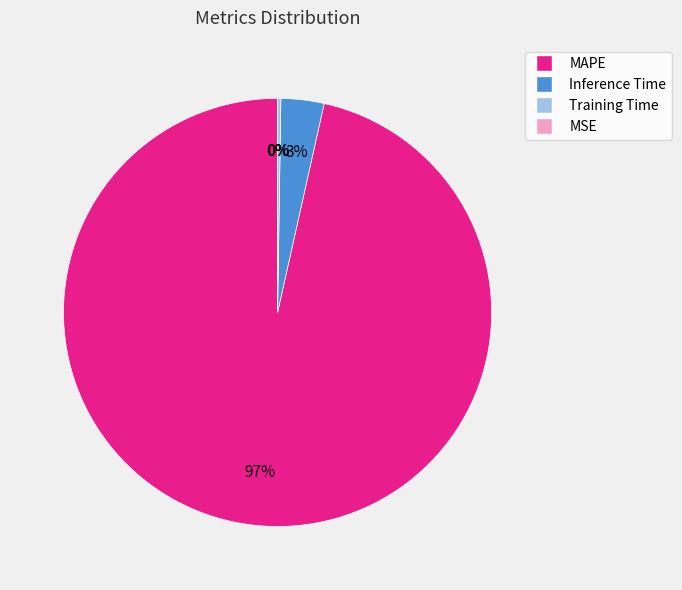

To the nearest percent, what is the difference between the largest and smallest slice percentages?

97%